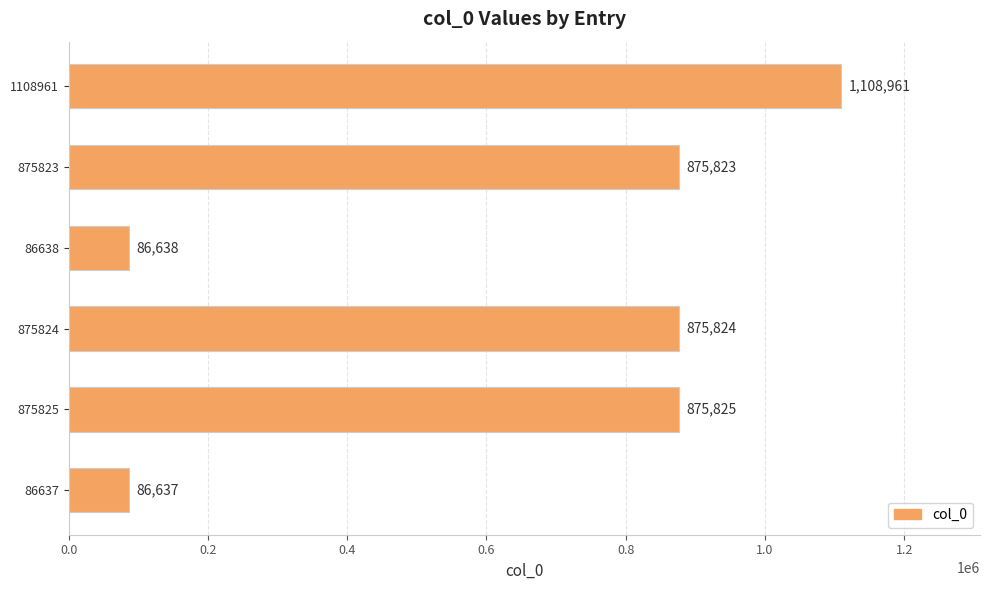

Reading top to bottom, transcribe all the data shown in this chart.

1108961	875823	86638	875824	875825	86637